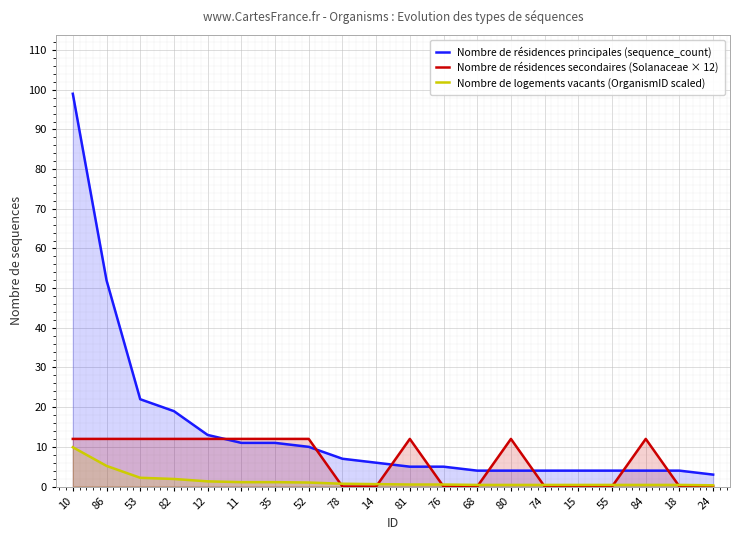

Rank the series at 15 from highest to lowest value.

Nombre de résidences principales (sequence_count), Nombre de logements vacants (OrganismID scaled), Nombre de résidences secondaires (Solanaceae × 12)